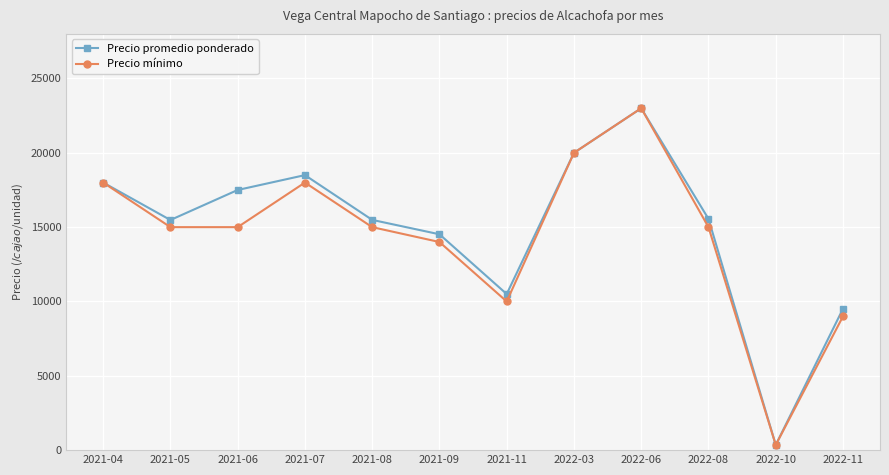

How many data points does each series have?

12